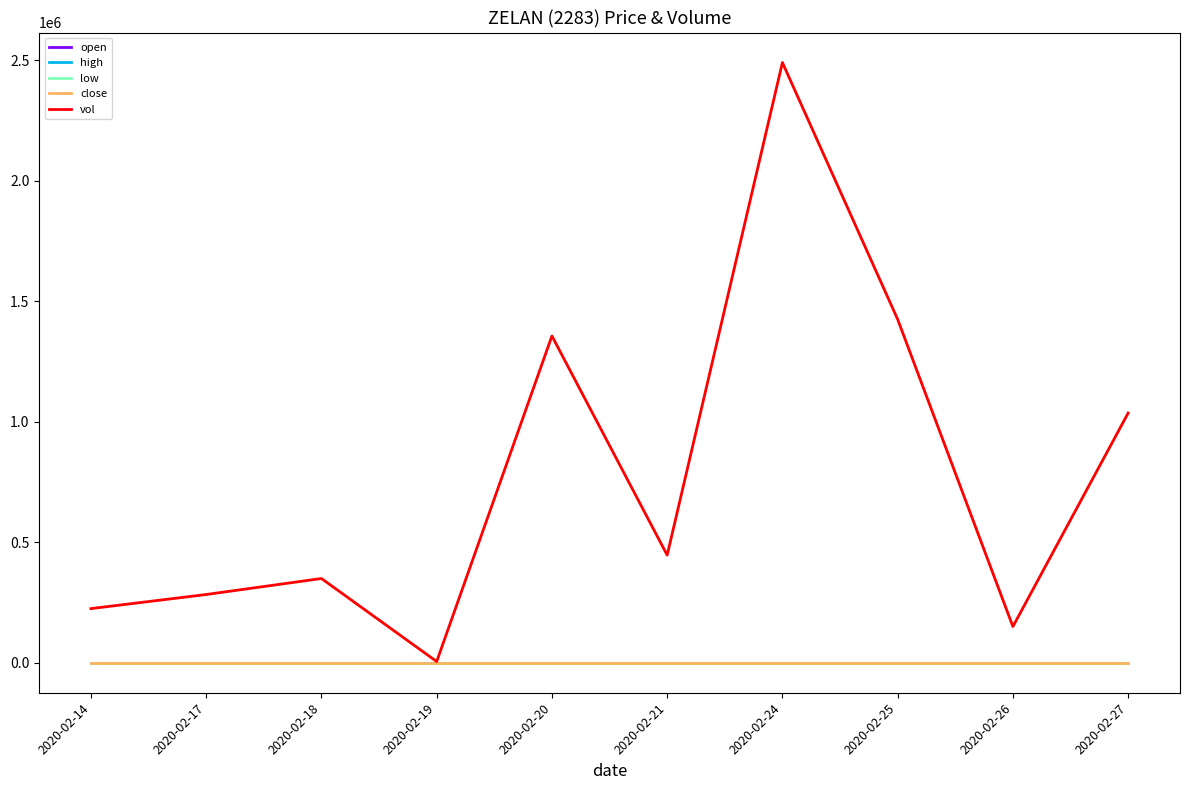

Count the number of data series in this chart.

5